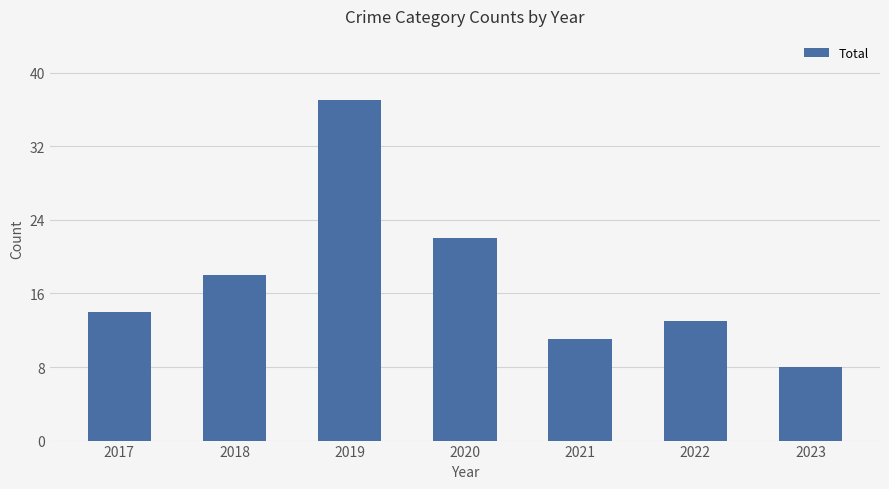

Reading right to left, what are all the values shown in this chart?

8	13	11	22	37	18	14